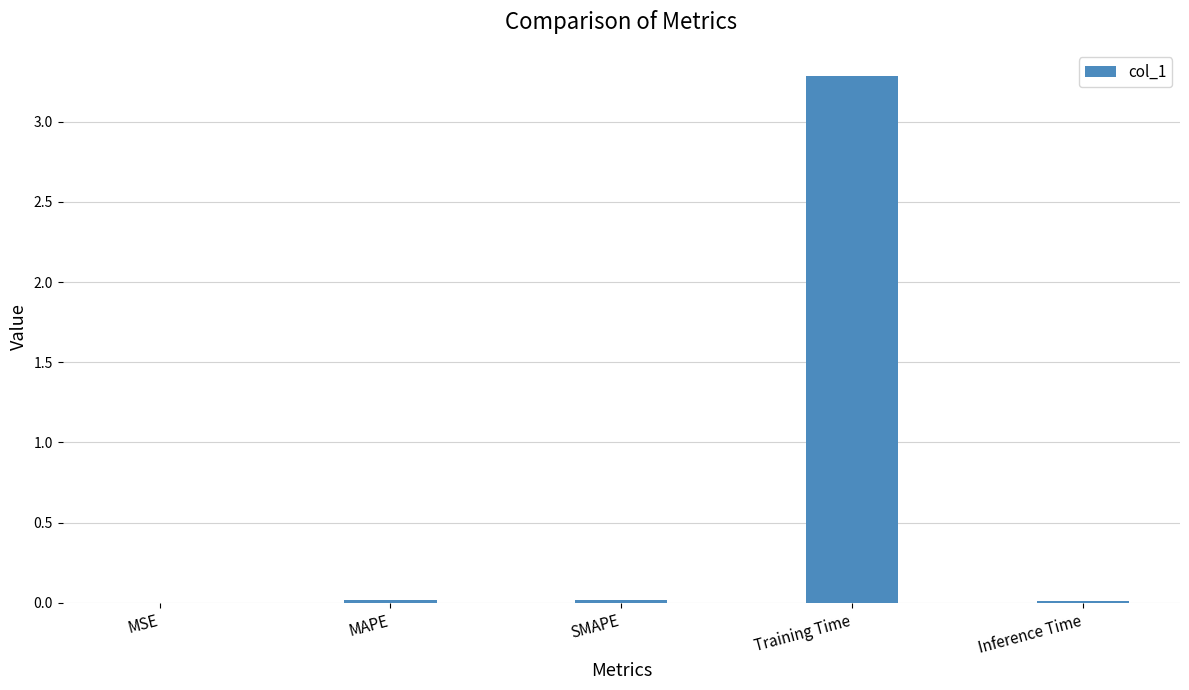

Which category has the highest value across all series?

Training Time